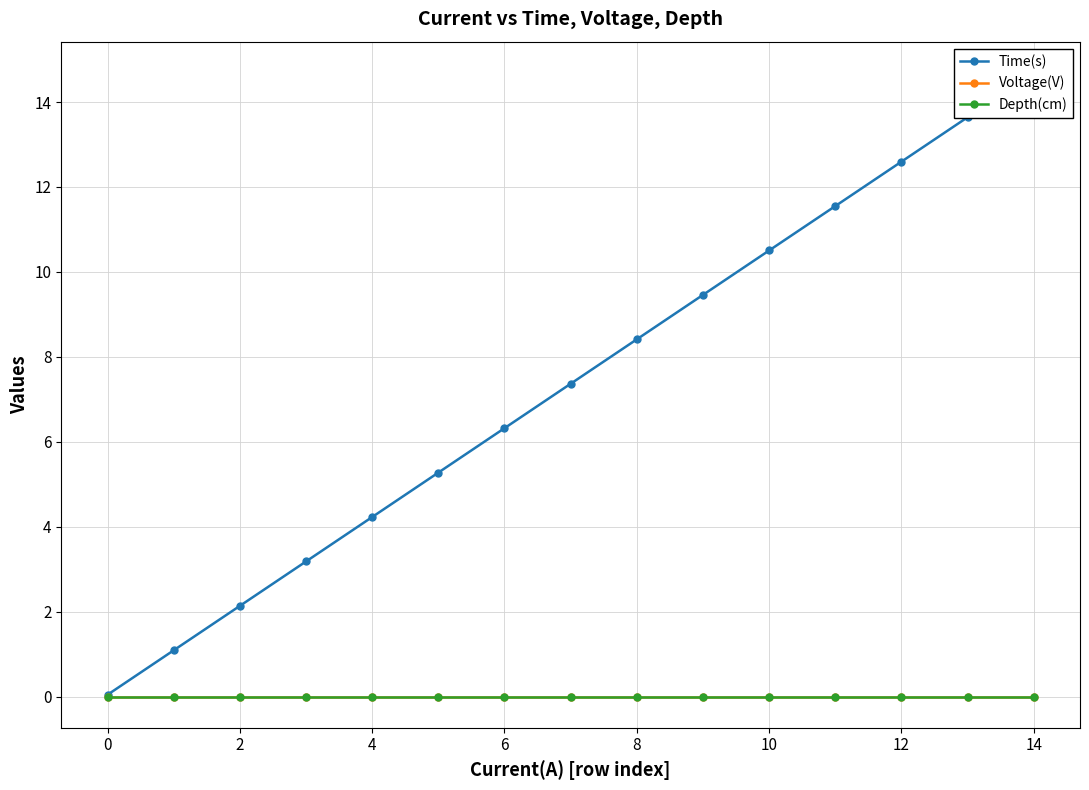

True or false: Voltage(V) has a value of 0.0 at 0.

False